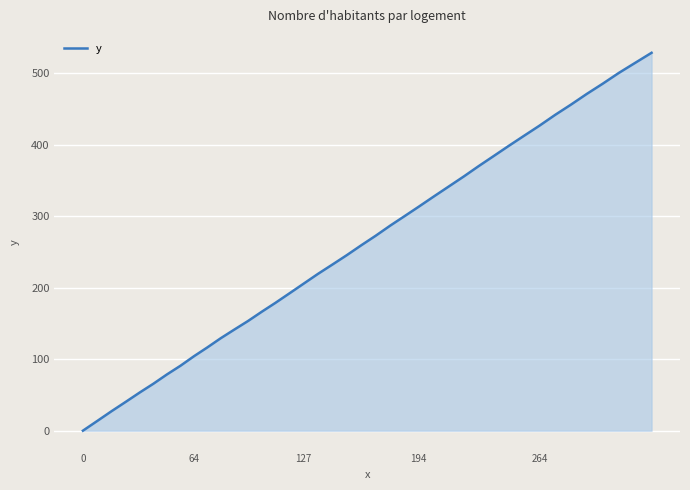

What is the average value?

257.6